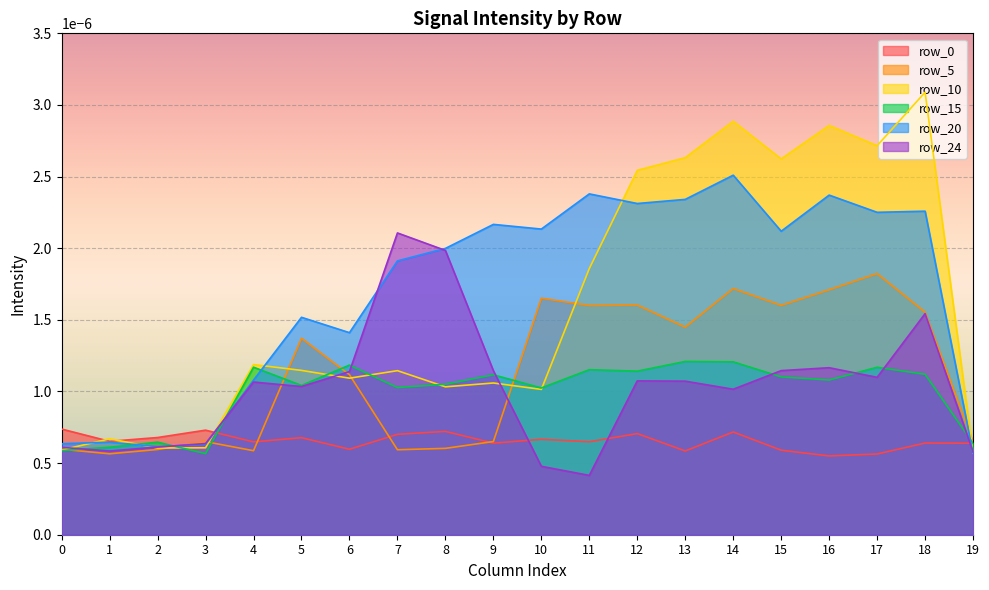

Does the chart display data point markers on the line(s)?

No